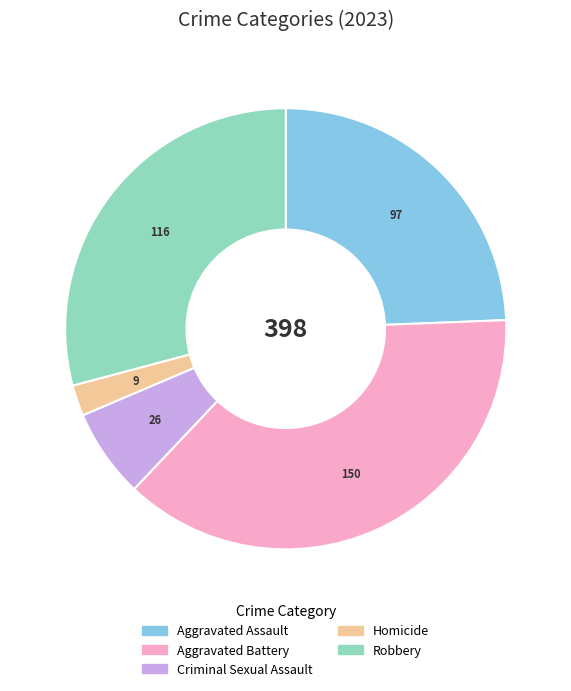

Is it true that Robbery is 16% of the pie?

False